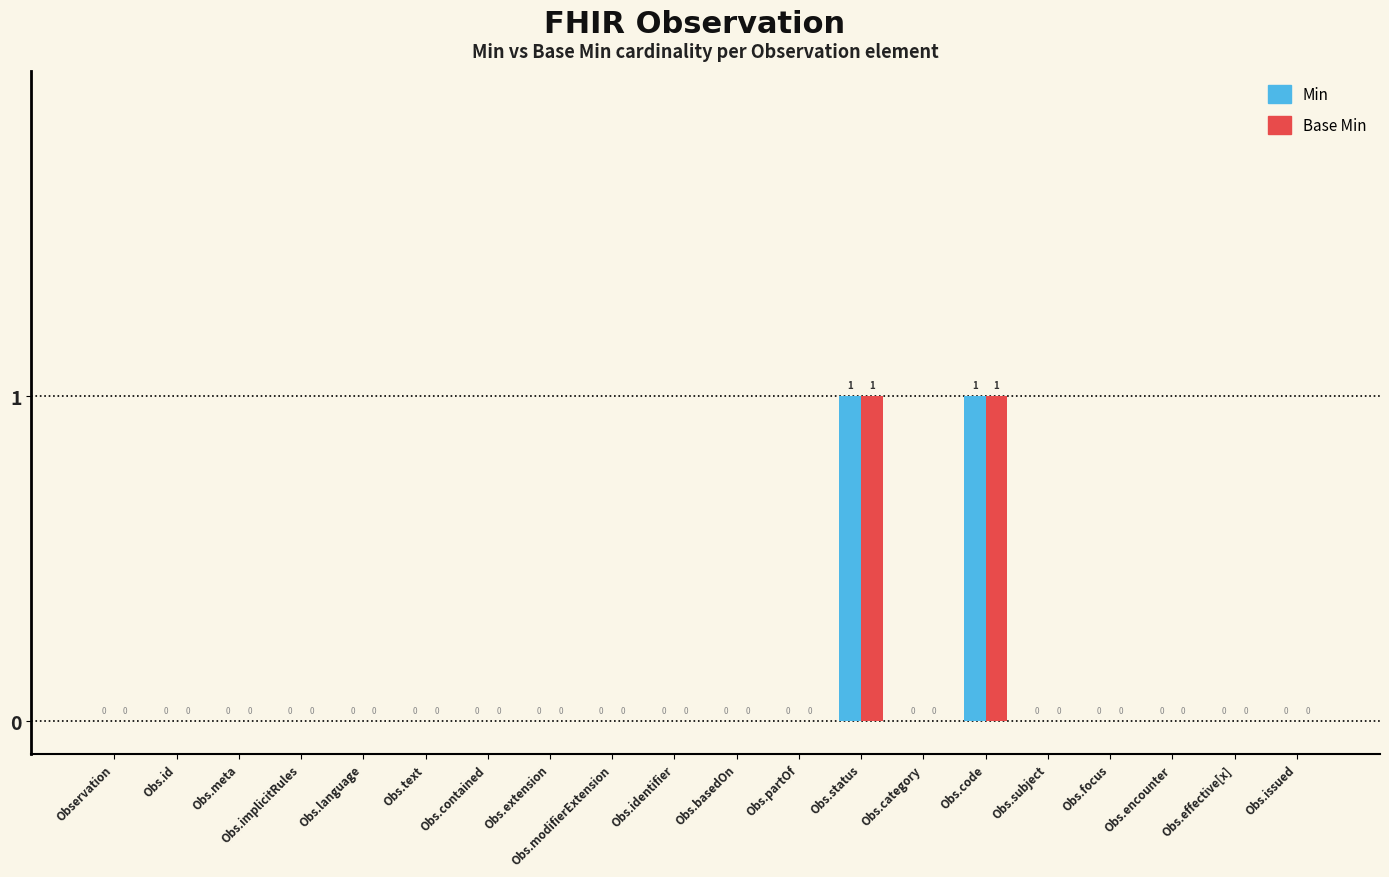

Are the bars grouped side by side (vs. stacked)?

Yes